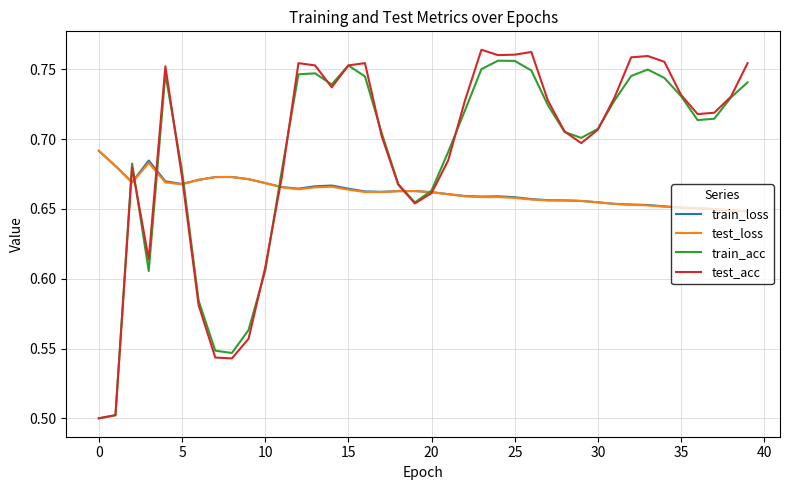

After their last crossing, which series has the higher values: test_loss or train_acc?

train_acc